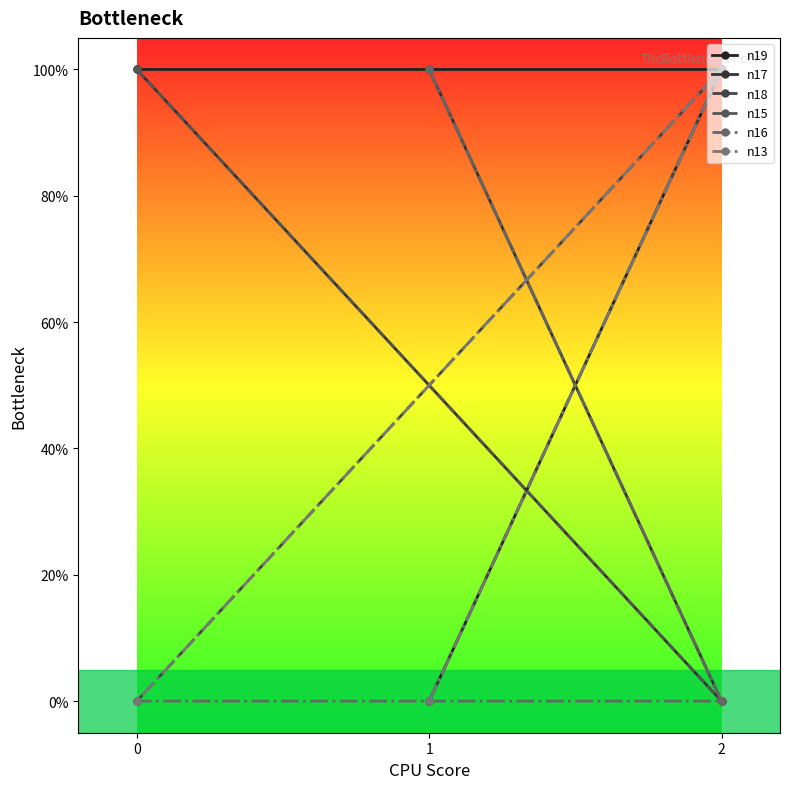

What is the difference between the maximum and minimum values in the n15 series?

1